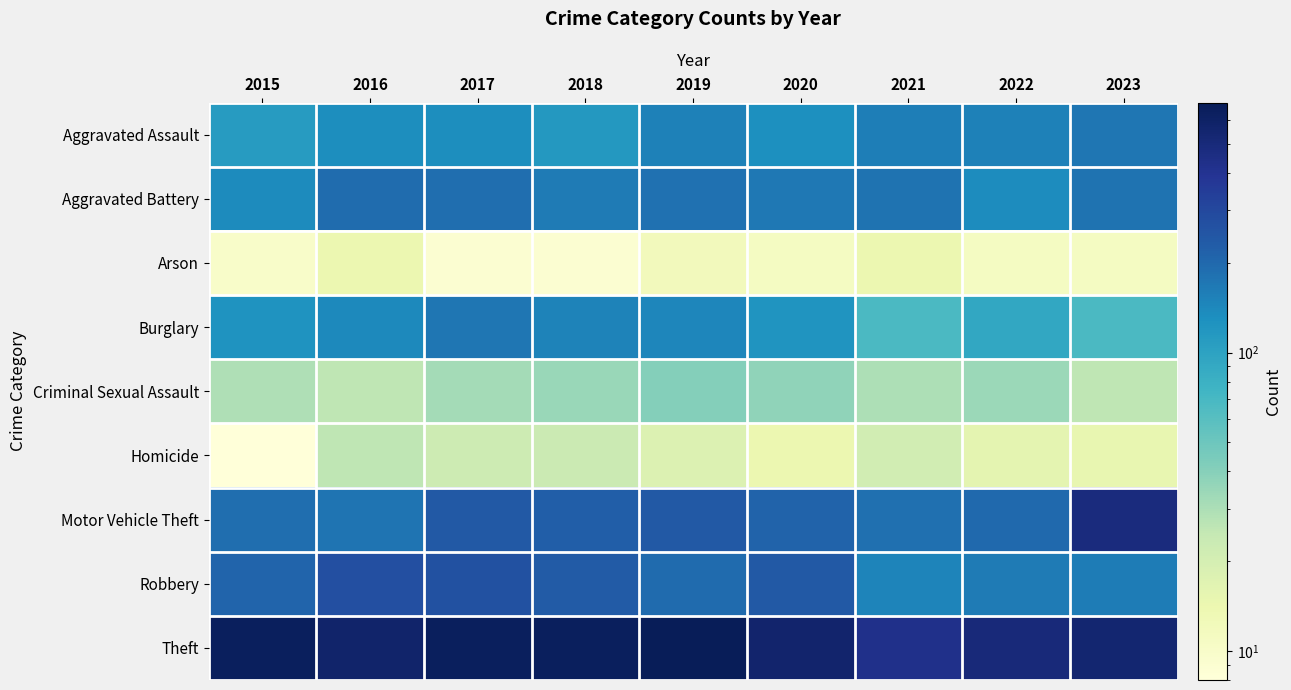

What is the total value across all series at 2015?

1462